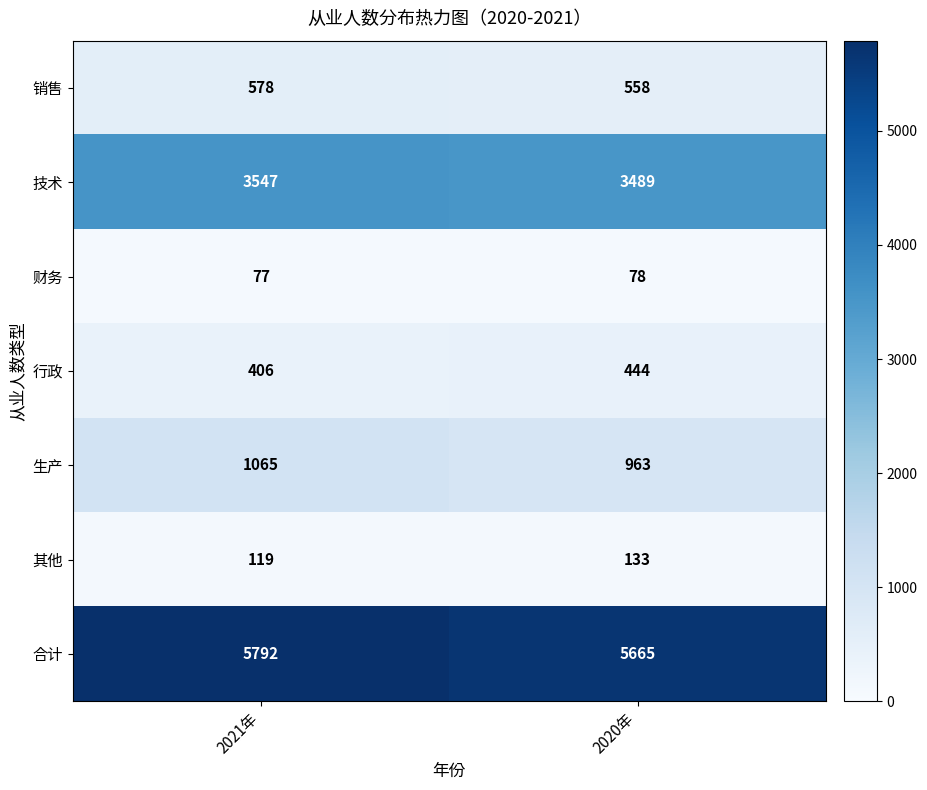

What is the sum of all 其他 values?

252